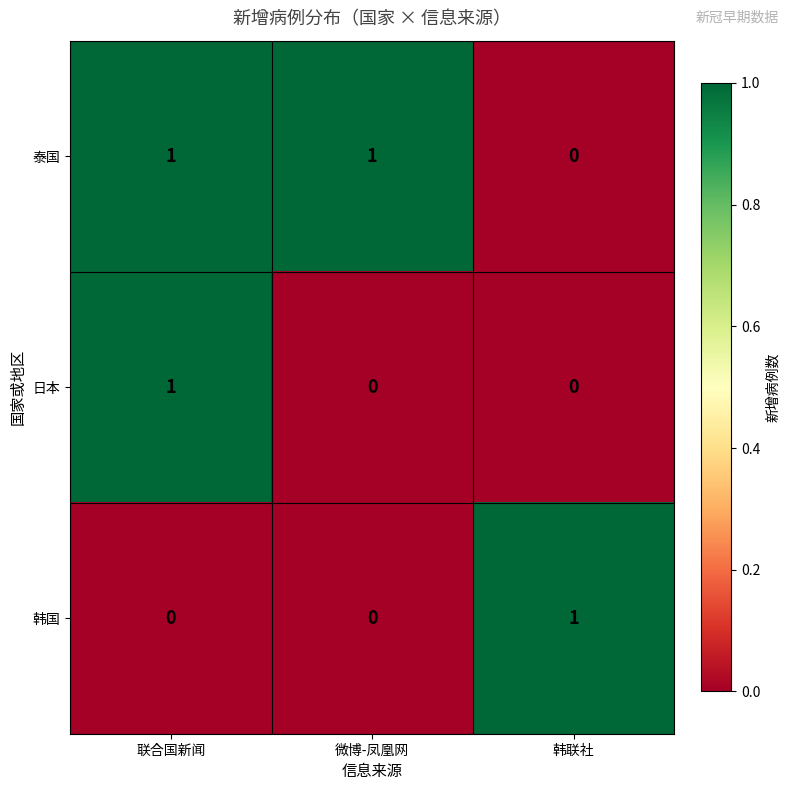

At how many categories does at least one series exceed 0?

3